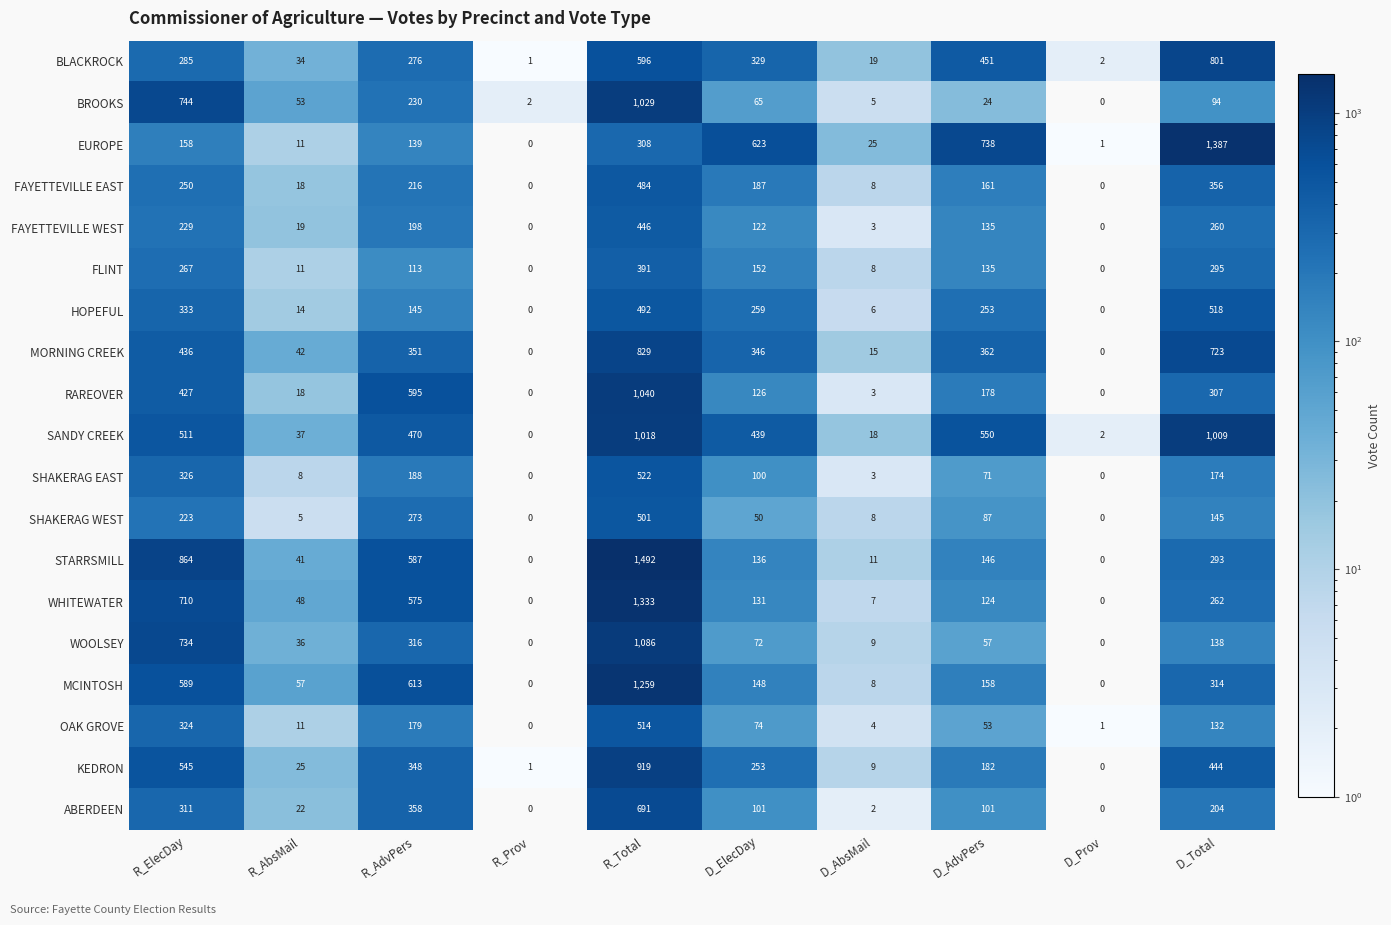

At which category is the sum across all series the highest?

R_Total